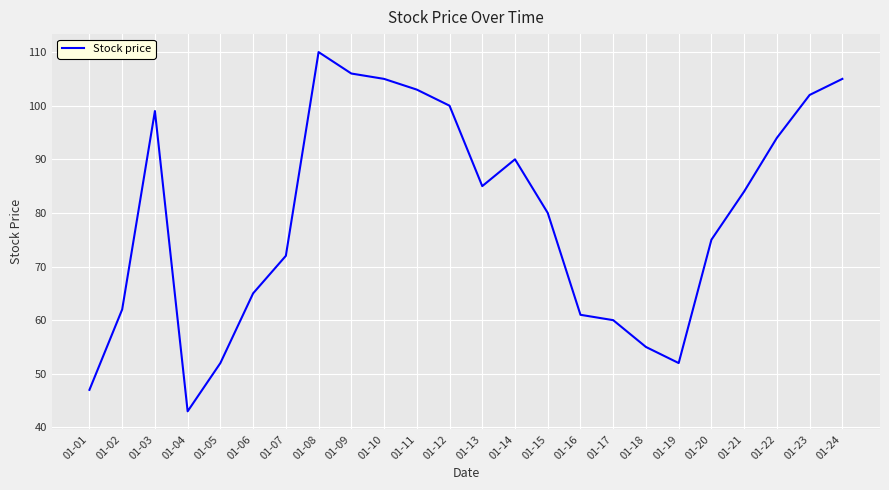

At which category does the data reach its first local peak?

01-03